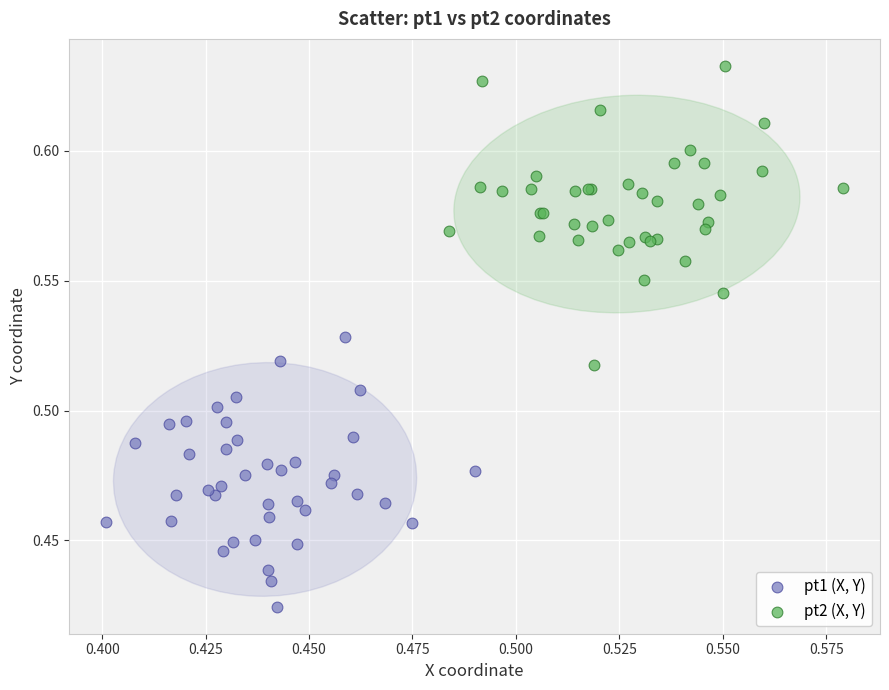

Which series contains the highest Y value?

pt2 (X, Y)